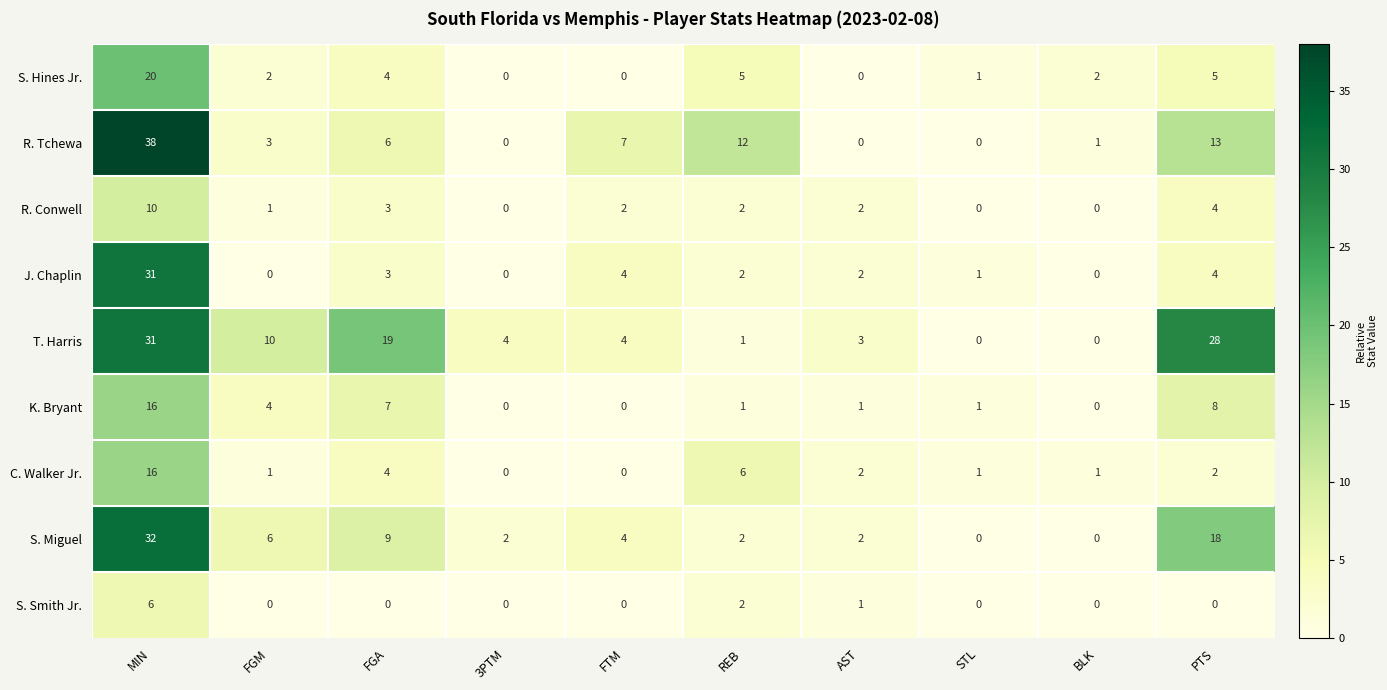

What is the difference between the highest and lowest values at REB?

11